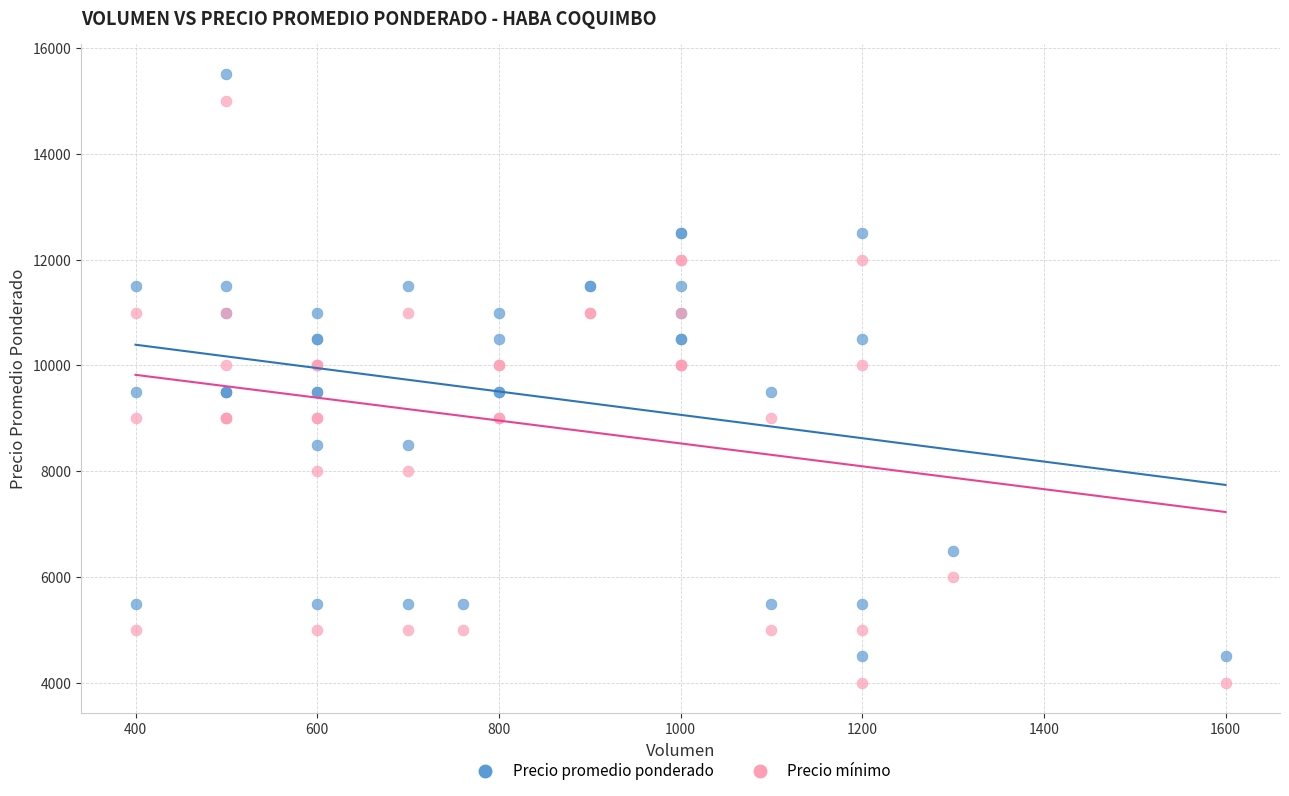

What are all the series names shown in the legend?

Precio promedio ponderado, Precio mínimo